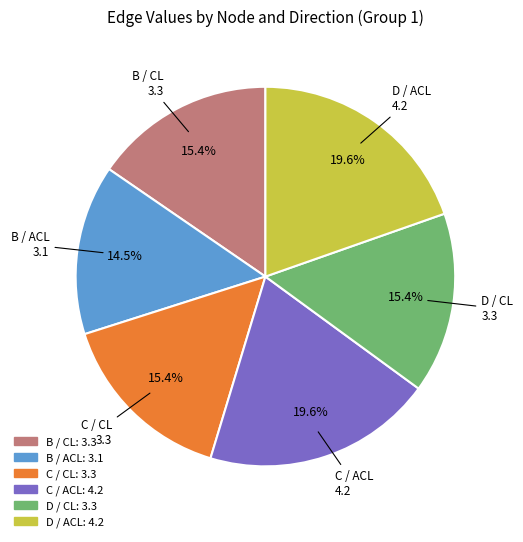

Does any single category account for the majority?

No